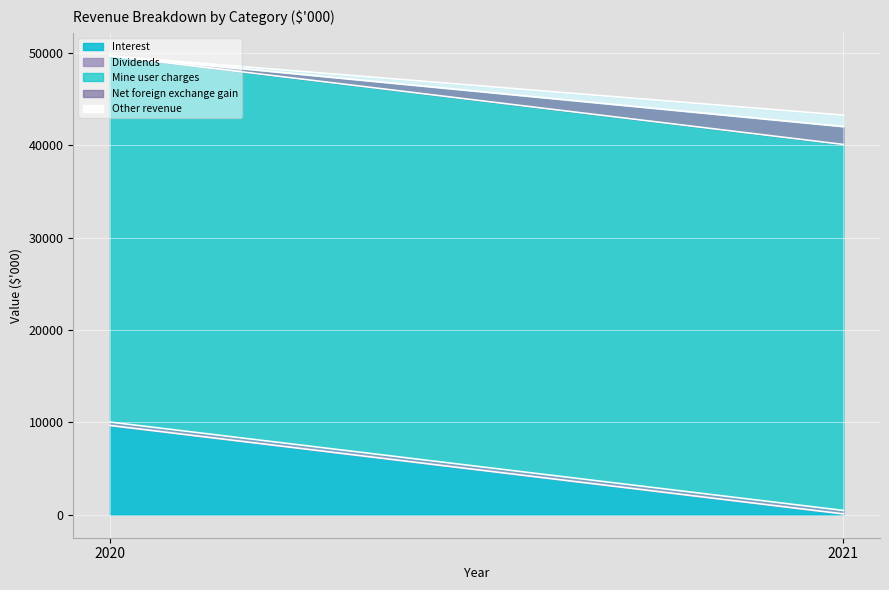

Which category has the highest value across all series?

2020